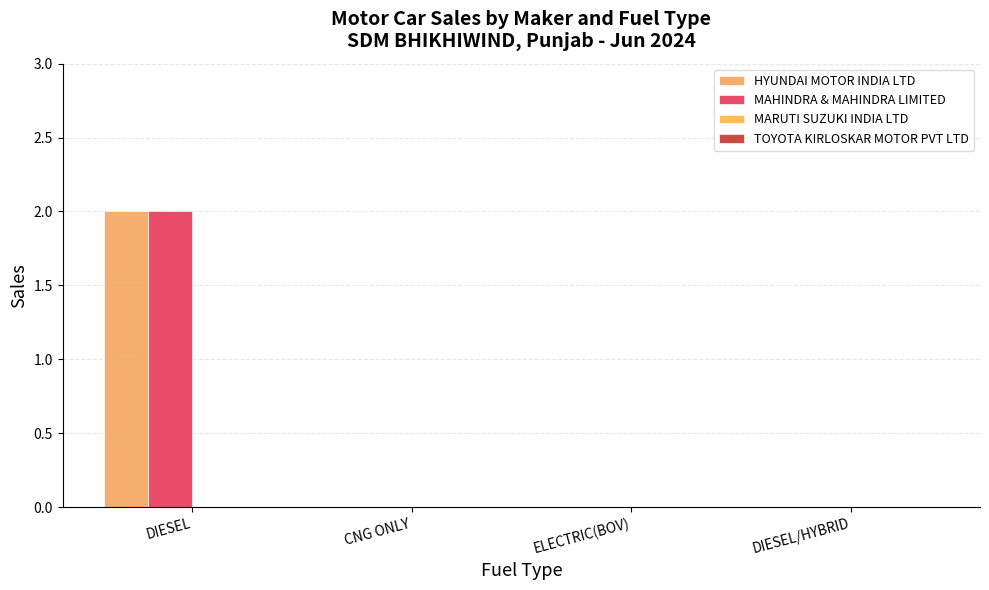

Reading right to left, what are all the values shown in this chart?

HYUNDAI MOTOR INDIA LTD: DIESEL/HYBRID=0	ELECTRIC(BOV)=0	CNG ONLY=0	DIESEL=2
MAHINDRA & MAHINDRA LIMITED: DIESEL/HYBRID=0	ELECTRIC(BOV)=0	CNG ONLY=0	DIESEL=2
MARUTI SUZUKI INDIA LTD: DIESEL/HYBRID=0	ELECTRIC(BOV)=0	CNG ONLY=0	DIESEL=0
TOYOTA KIRLOSKAR MOTOR PVT LTD: DIESEL/HYBRID=0	ELECTRIC(BOV)=0	CNG ONLY=0	DIESEL=0